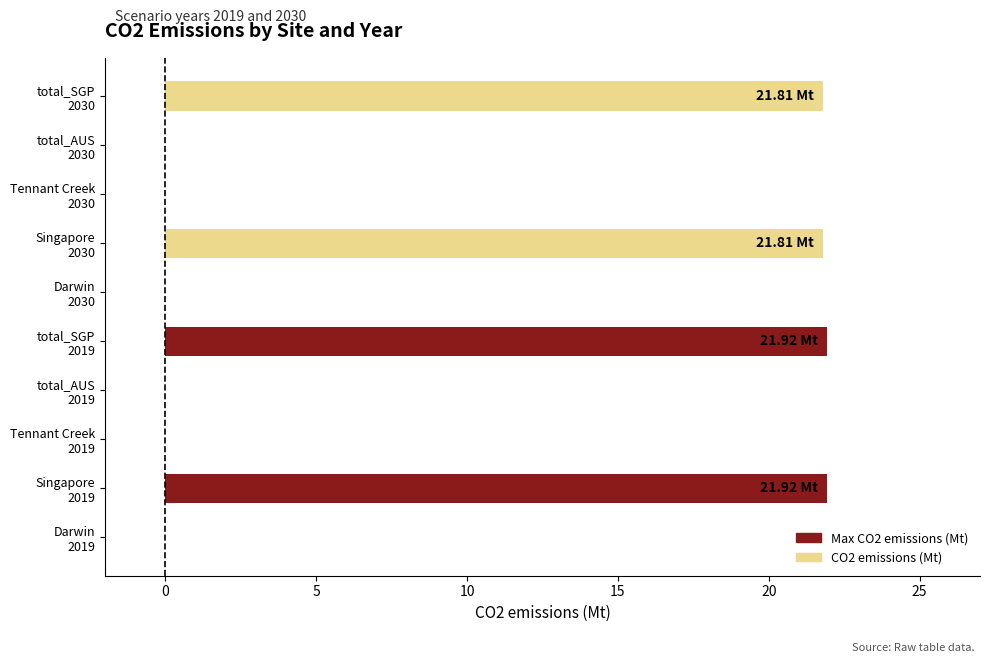

What is the maximum value shown in the chart?

21.9